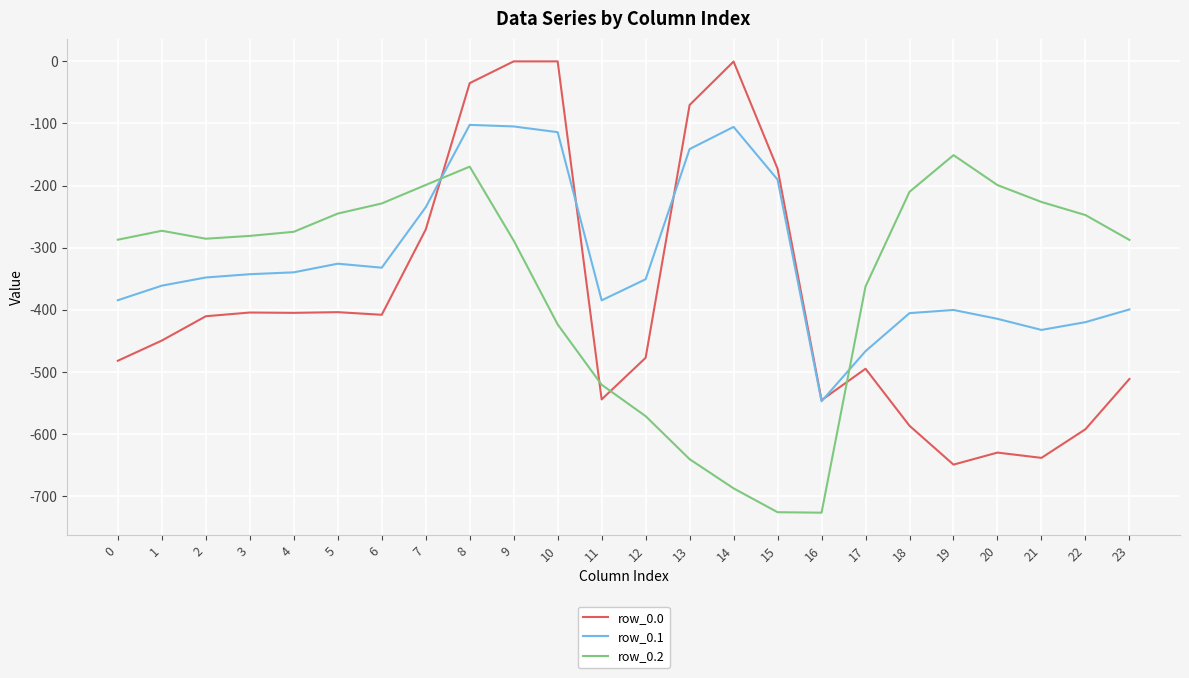

Which series has the largest range (max minus min)?

row_0.0